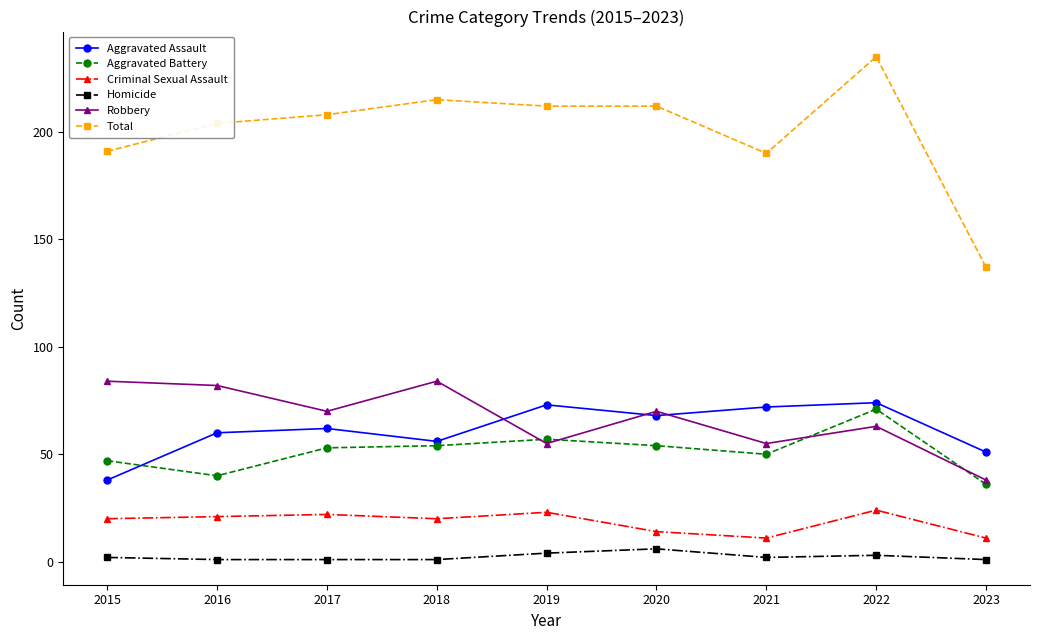

What is the difference between the maximum and minimum values in the Aggravated Battery series?

35